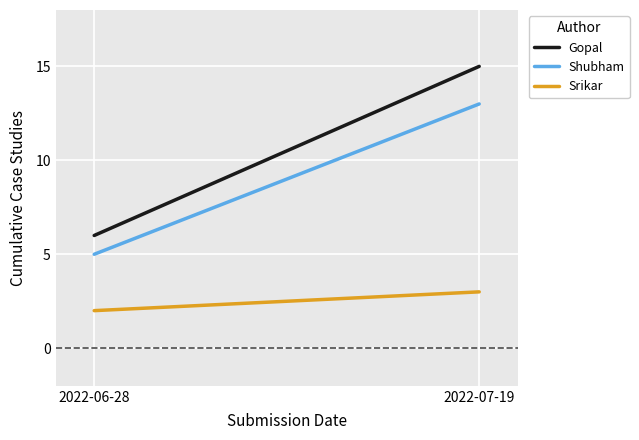

Reading left to right, extract all data points from this chart.

Gopal: 6	15
Shubham: 5	13
Srikar: 2	3